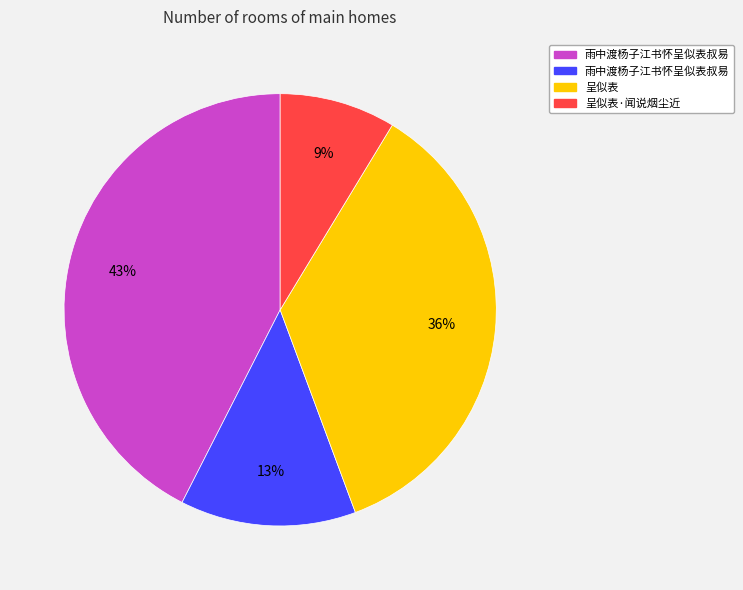

To the nearest percent, what is the average slice percentage?

25%